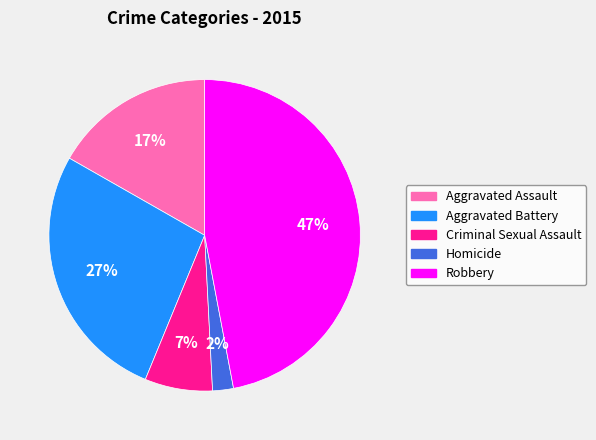

To the nearest percent, what portion does Criminal Sexual Assault represent?

7%